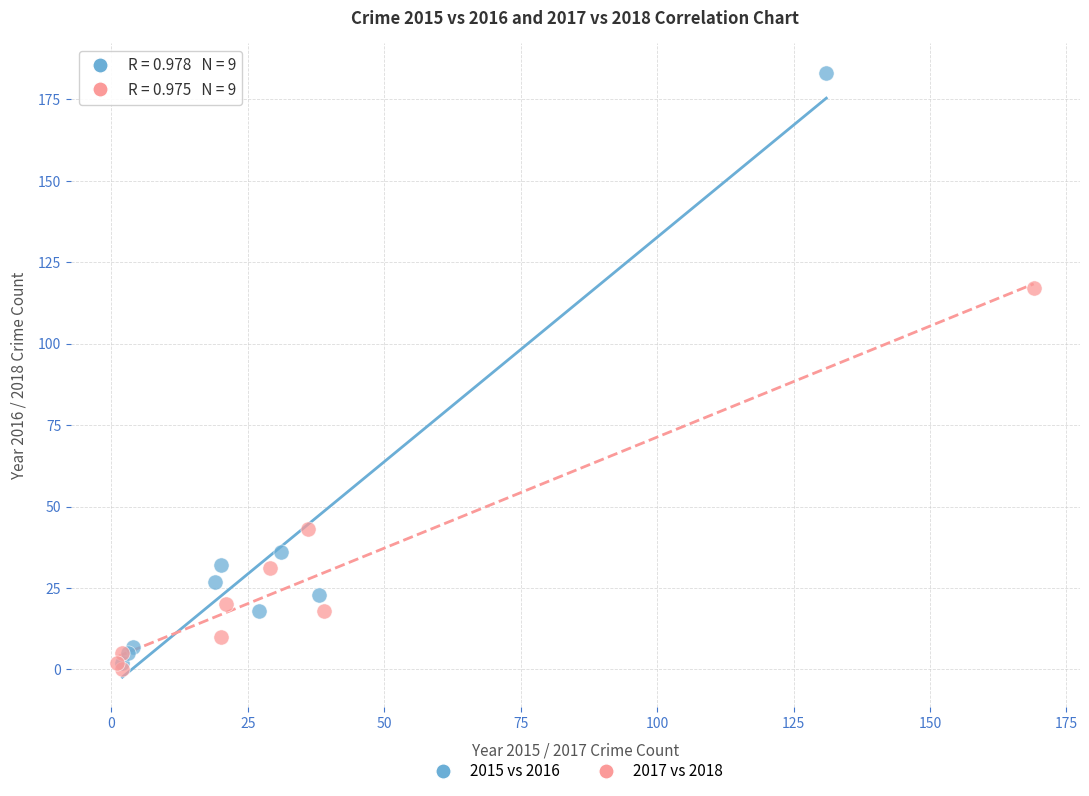

Which series contains the highest Y value?

2015 vs 2016